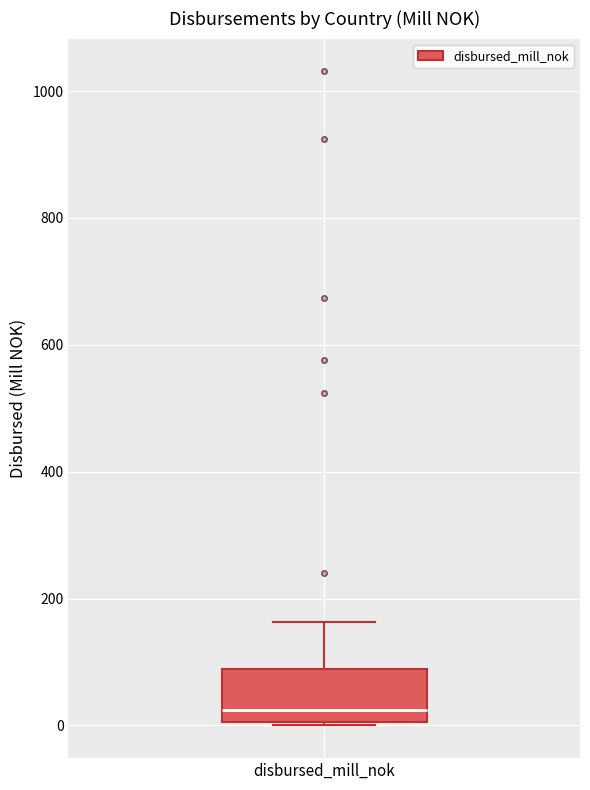

Where is the upper edge of the box for disbursed_mill_nok on the y-axis? The values are not printed on the chart, so give them approximately, as read against the axis.

80